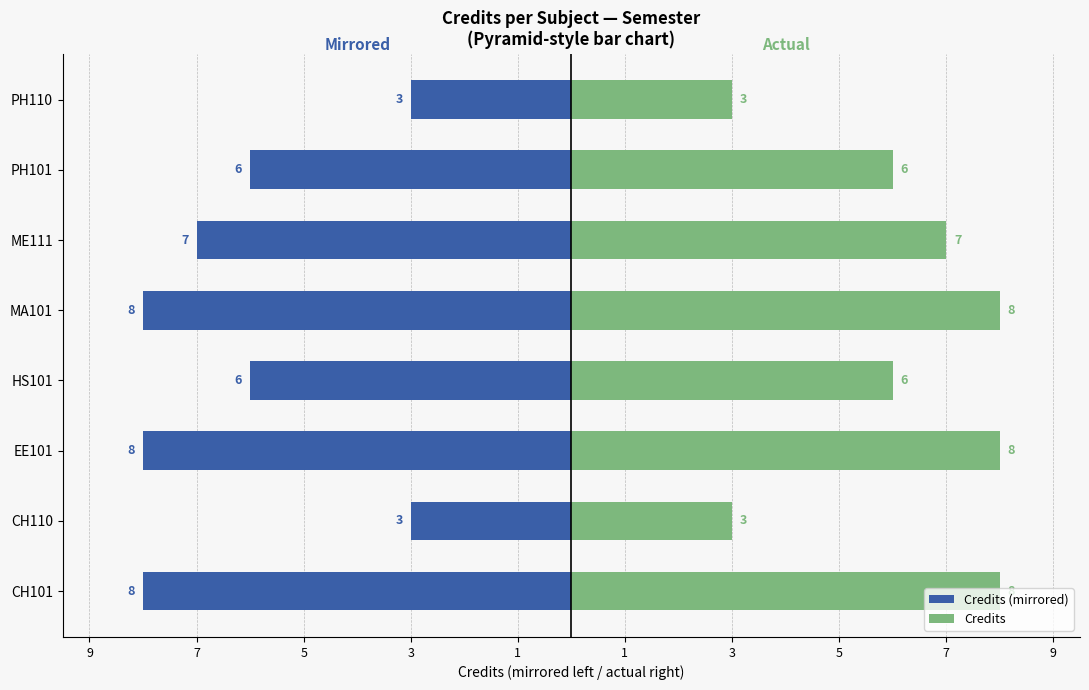

Reading left to right, extract all data points from this chart.

Credits (mirrored): -8	-3	-8	-6	-8	-7	-6	-3
Credits: 8	3	8	6	8	7	6	3